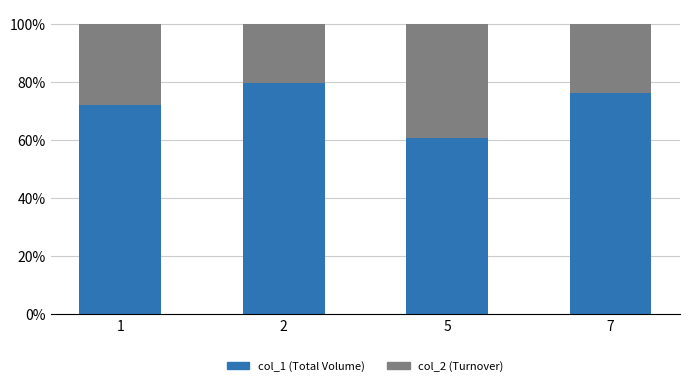

Count the col_2 (Turnover) values in the range 0 to 1.

4